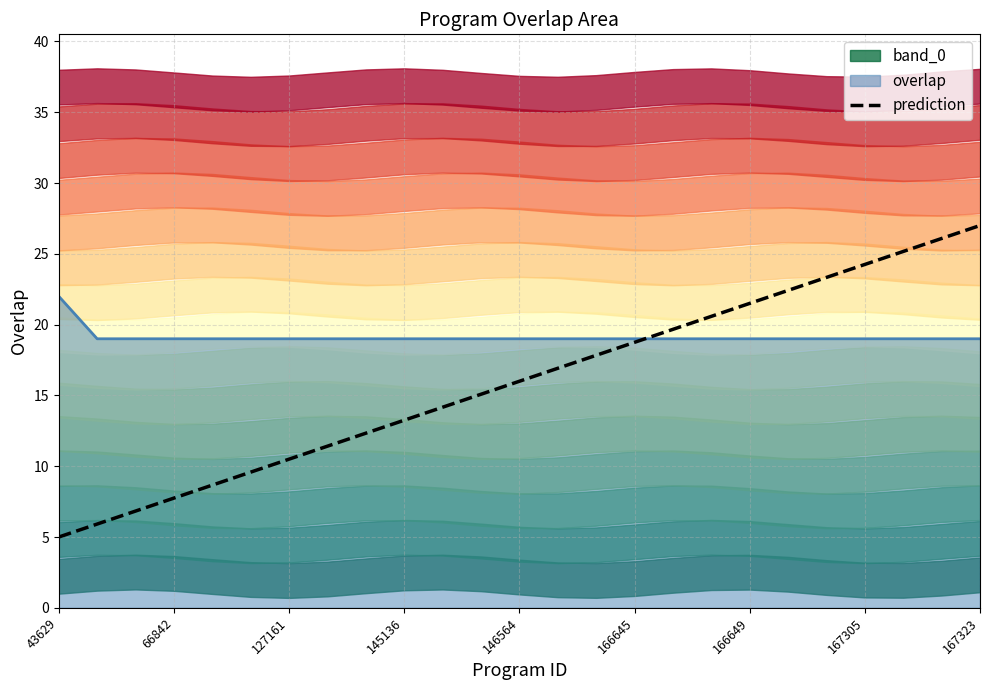

Does the chart display data point markers on the line(s)?

No